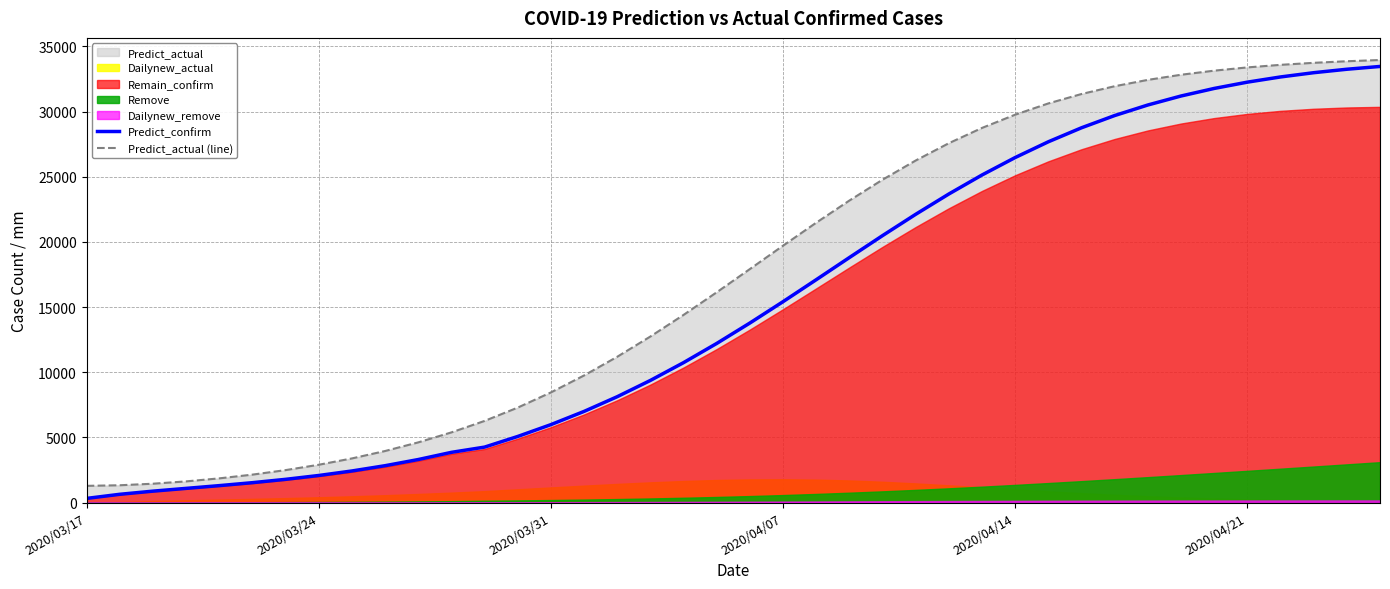

What is the minimum value for Predict_actual (line)?

1284.0